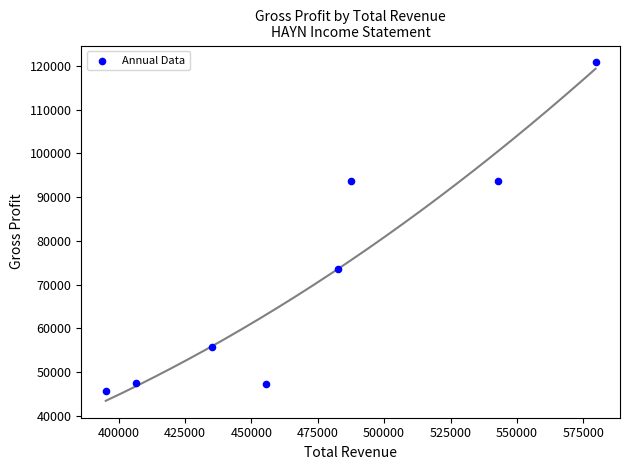

What is the range of Y values (max minus min)?

75100